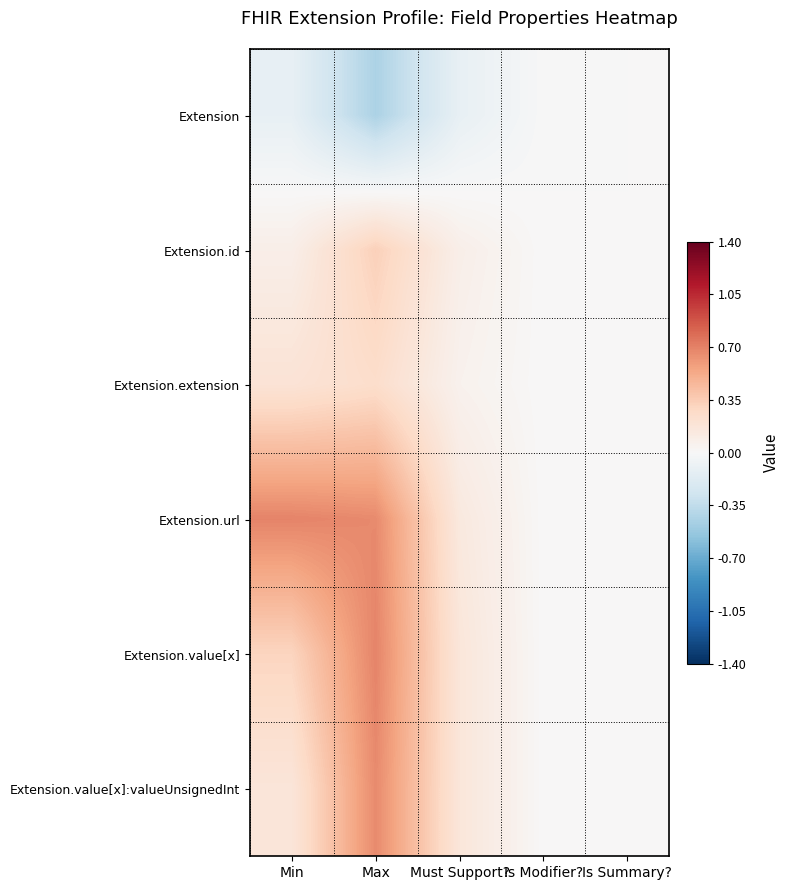

Which category has the highest value across all series?

Min